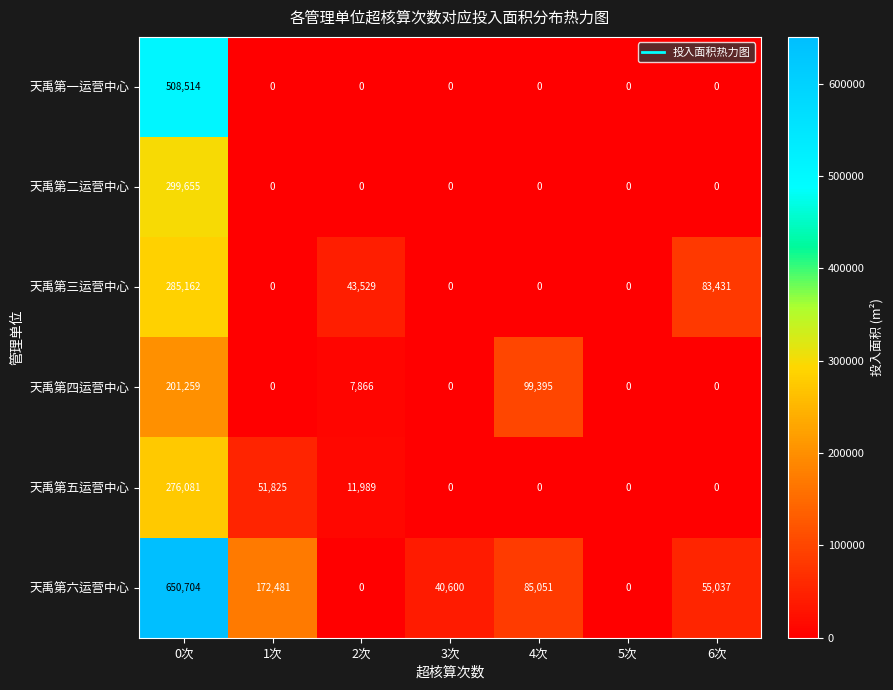

The value of 天禹第五运营中心 at 0次 is 472481. True or false?

False